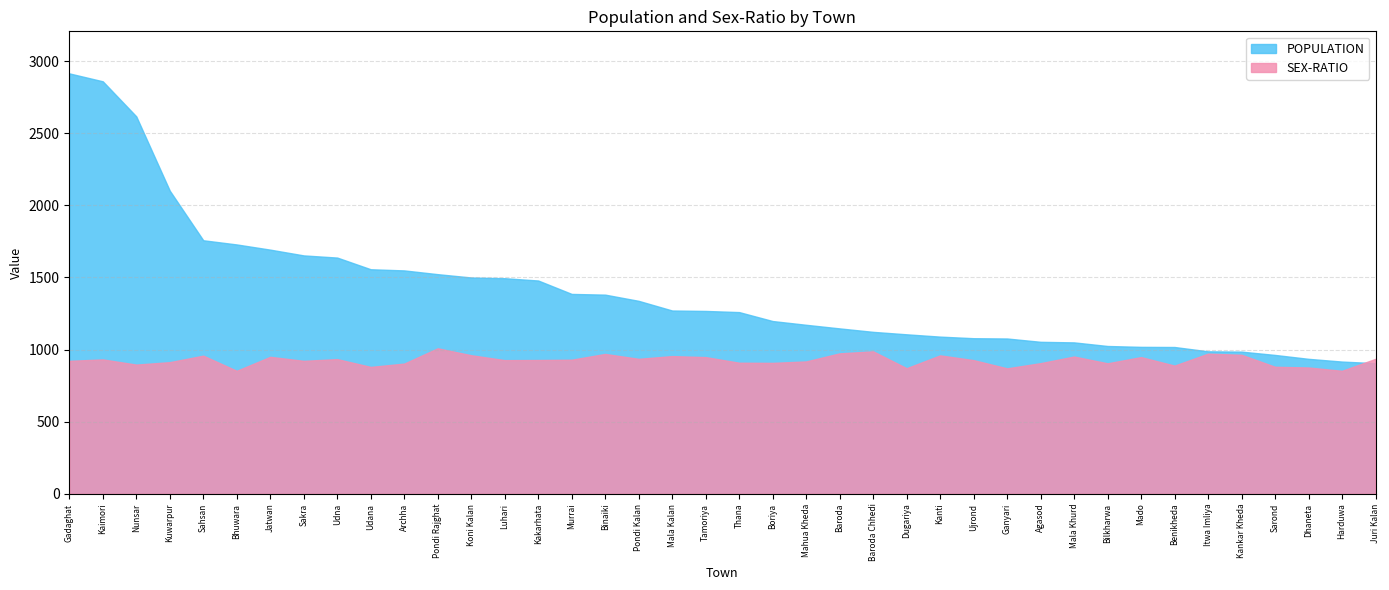

What position from the right is Boriya?

19